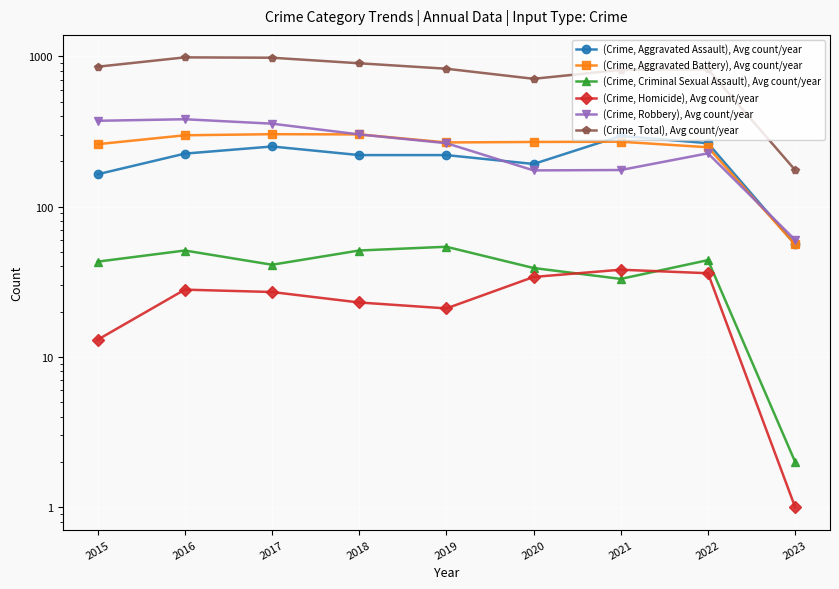

What is the highest value of the (Crime, Homicide), Avg count/year series?

38